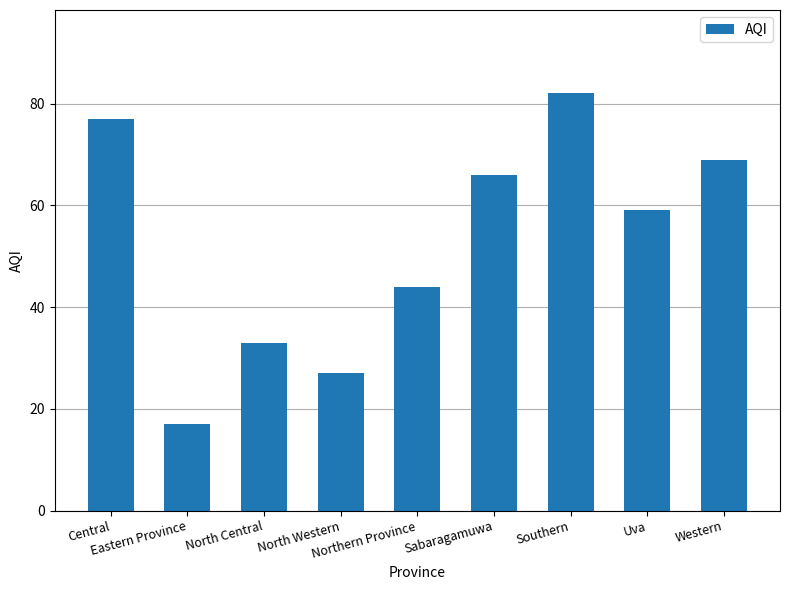

How many data points are less than 59?

4